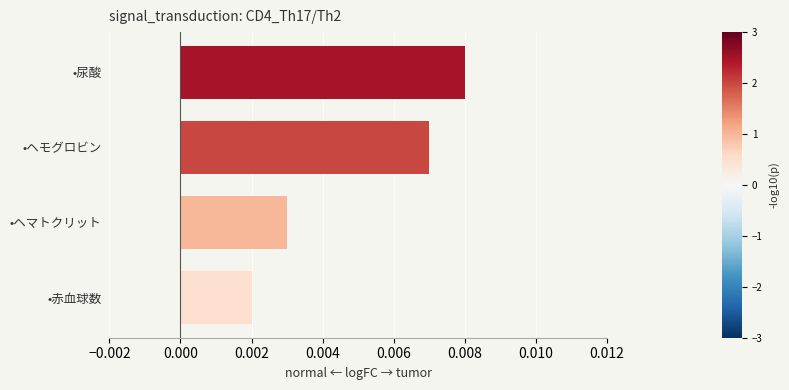

What is the label of the 4th bar from the top?

•赤血球数